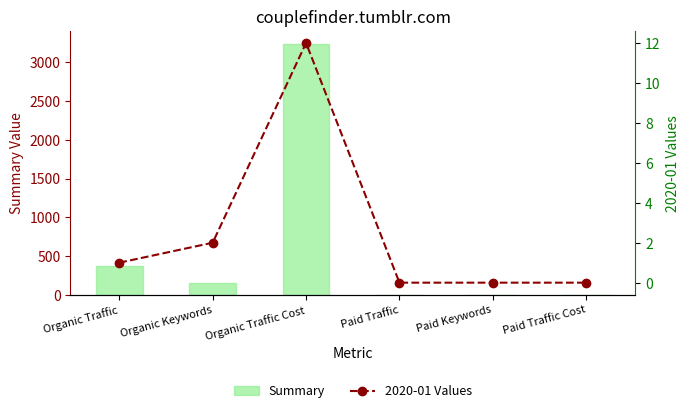

Is it true that Summary equals 0 at Paid Traffic?

True